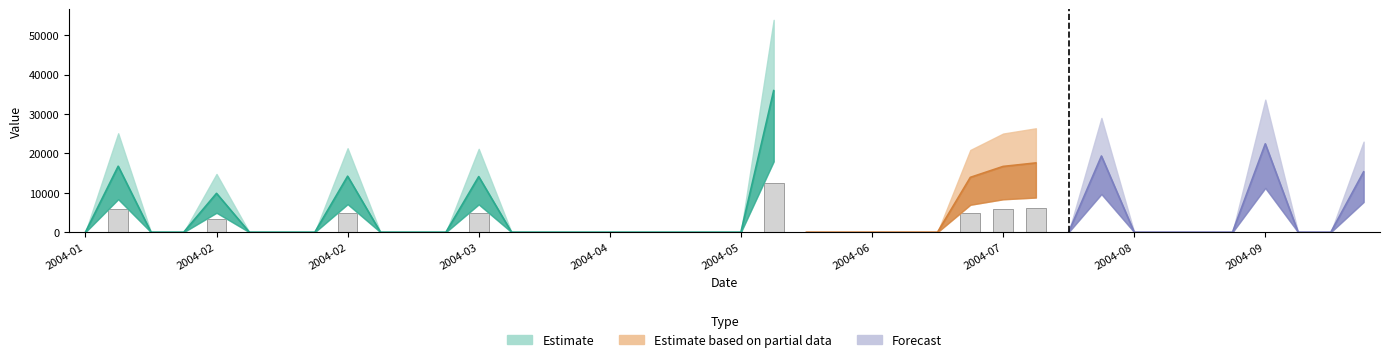

Reading left to right, list all the values displayed in this chart.

2004-01-04=0.0	2004-01-11=16745.9	2004-01-18=0.0	2004-01-25=0.0	2004-02-01=9857.1	2004-02-08=0.0	2004-02-15=0.0	2004-02-22=0.0	2004-02-29=14214.7	2004-03-07=0.0	2004-03-14=0.0	2004-03-21=0.0	2004-03-28=14110.0	2004-04-04=0.0	2004-04-11=0.0	2004-04-18=0.0	2004-04-25=0.0	2004-05-02=0.0	2004-05-09=0.0	2004-05-16=0.0	2004-05-23=0.0	2004-05-30=35954.4	2004-06-06=0.0	2004-06-13=0.0	2004-06-20=0.0	2004-06-27=0.0	2004-07-04=0.0	2004-07-11=13918.6	2004-07-18=16697.0	2004-07-25=17588.9	2004-08-01=0.0	2004-08-08=19343.8	2004-08-15=0.0	2004-08-22=0.0	2004-08-29=0.0	2004-09-05=0.0	2004-09-12=22441.0	2004-09-19=0.0	2004-09-26=0.0	2004-10-03=15328.2